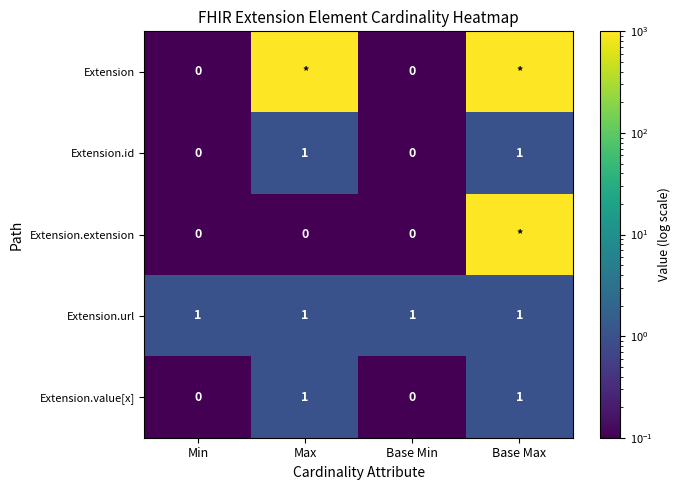

Is it true that Extension.id equals 0 at Max?

False